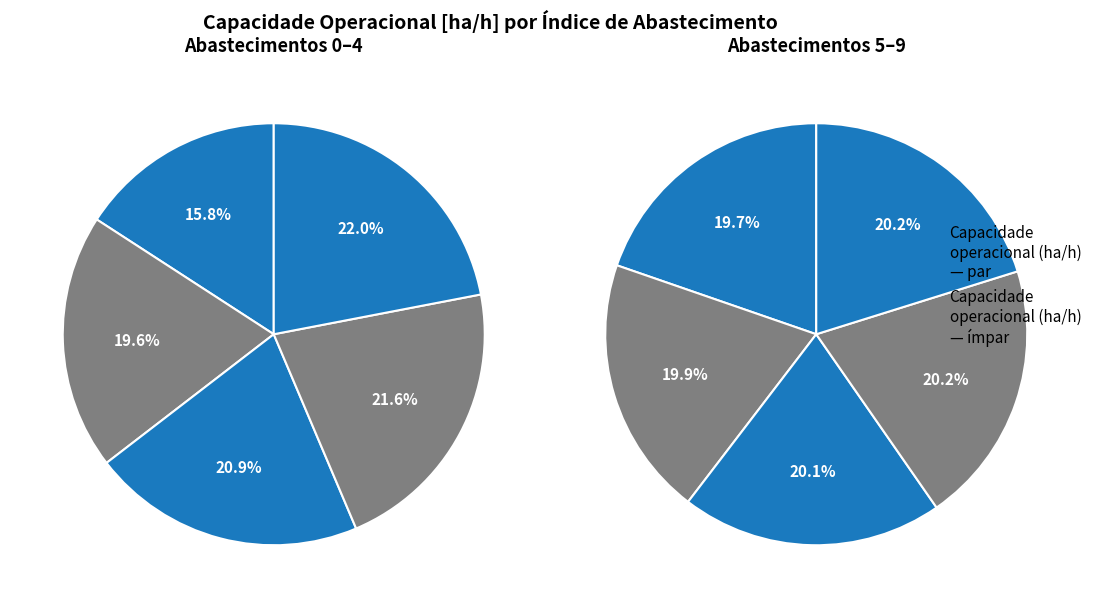

How many slices are in this pie chart?

10